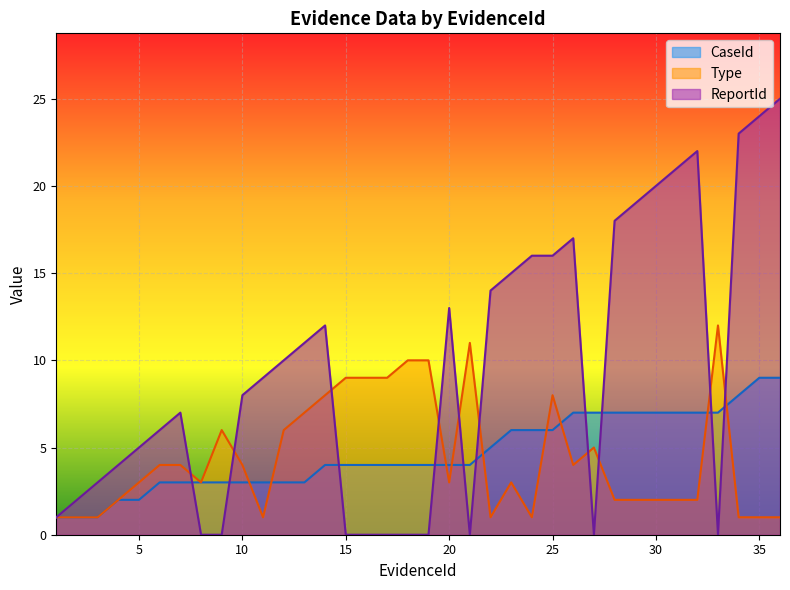

Rank the series by their maximum value, from highest to lowest.

ReportId, Type, CaseId